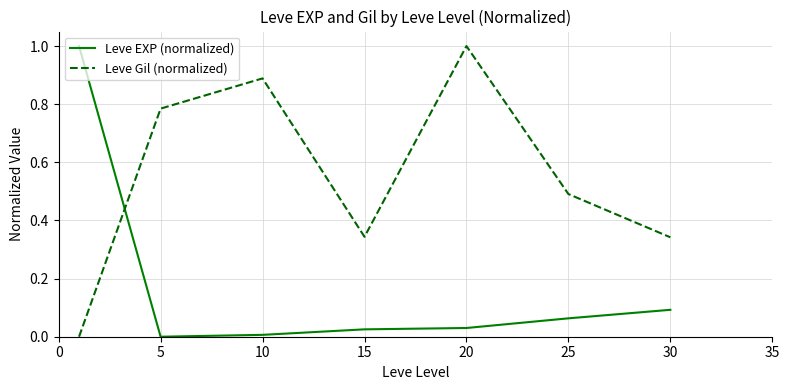

How many times do Leve EXP (normalized) and Leve Gil (normalized) cross each other?

1